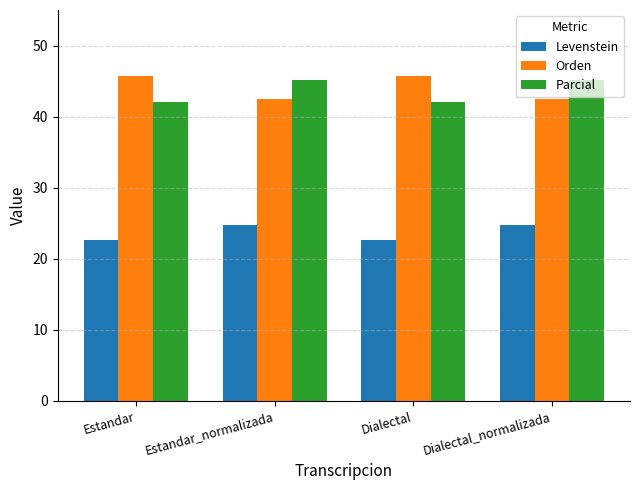

Is it true that Parcial equals 45.2 at Estandar_normalizada?

True